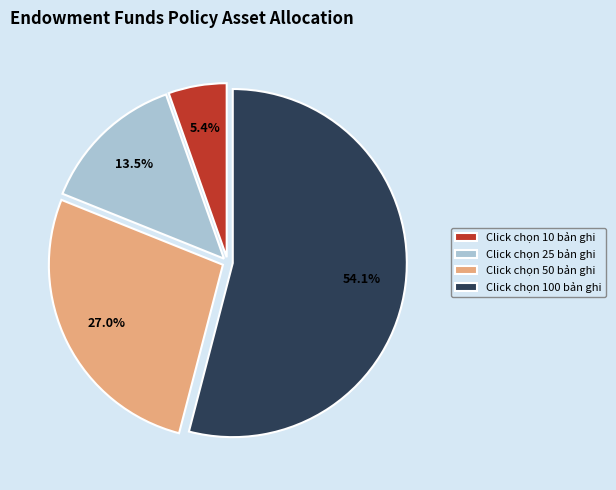

To the nearest percent, what is the difference between the largest and smallest slice percentages?

49%